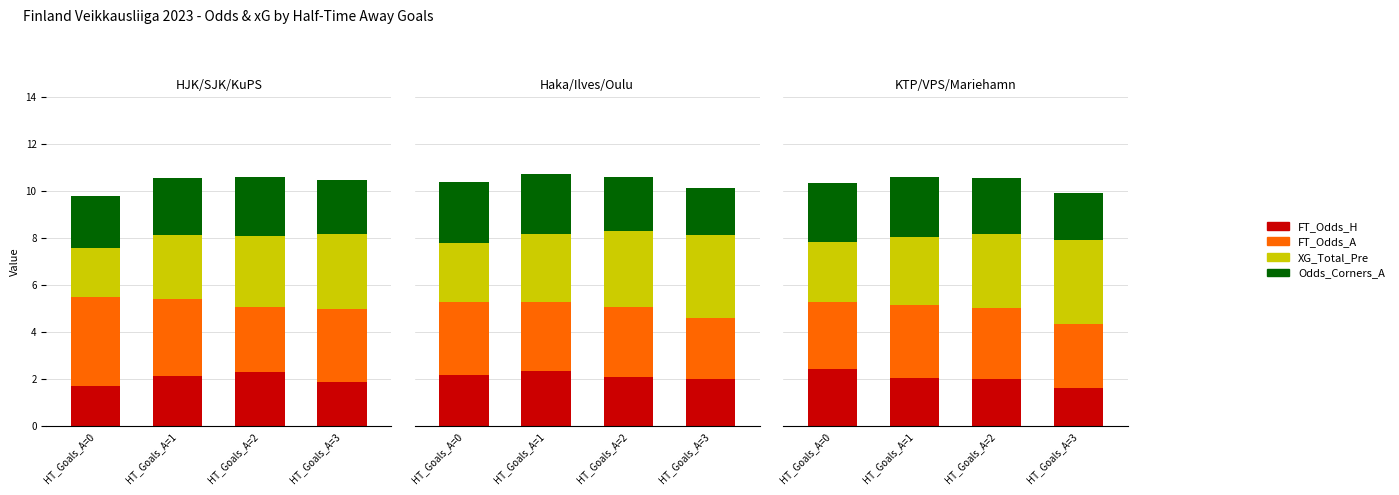

At which label is XG_Total_Pre closest to 3?

HT_Goals_A=1